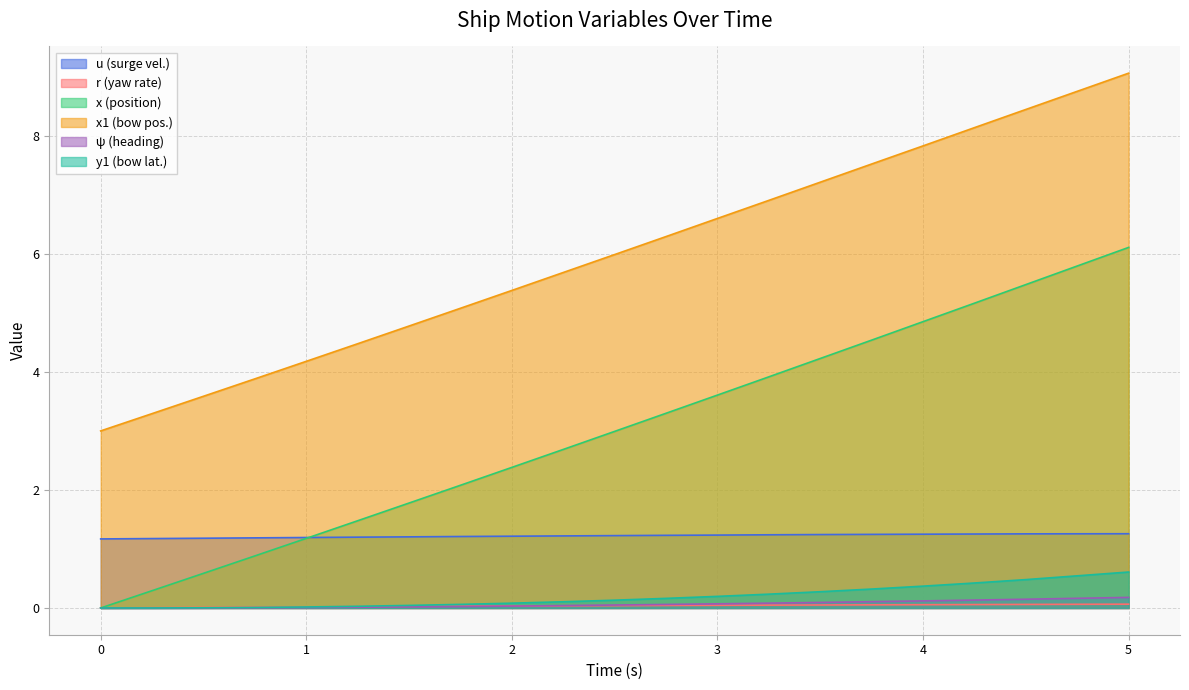

At 3.5, list the series in order from smallest to largest.

r, psi, y1, u, x, x1